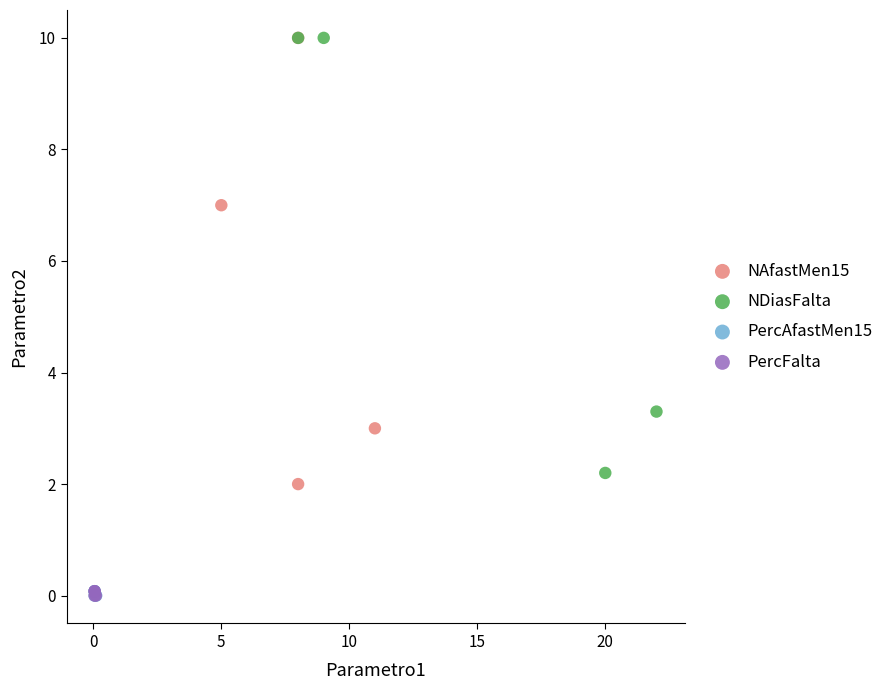

What are all the series names shown in the legend?

NAfastMen15, NDiasFalta, PercAfastMen15, PercFalta